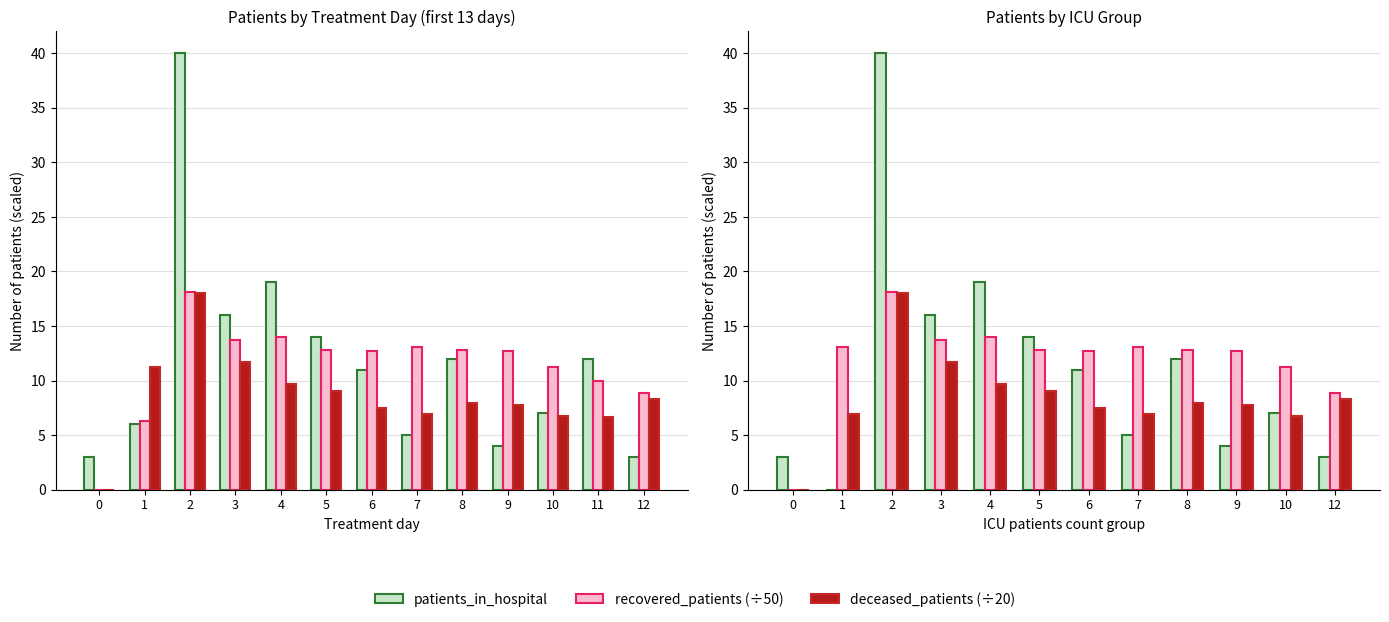

How many groups of bars are there?

12